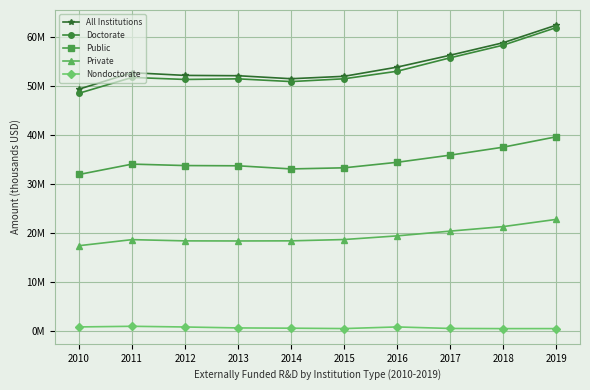

What is the average value of the Public series?

34721090